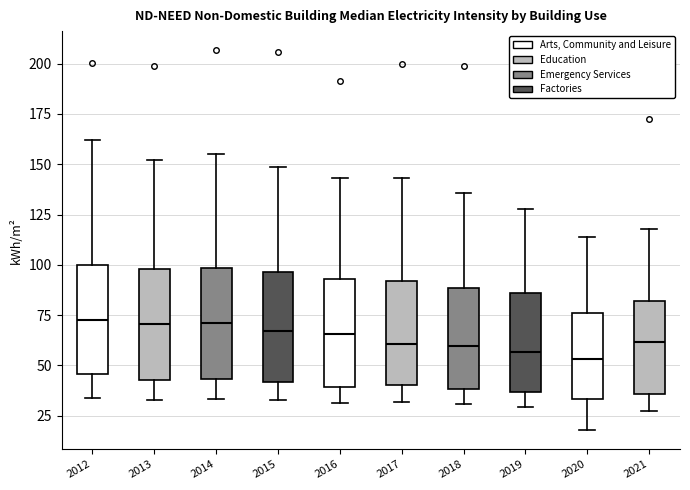

Reading left to right, read every box against the y-axis: the position of its median line, the range the box covers, and the ends of its whiskers. The values are not printed on the chart, so give them approximately, as read against the axis.

2012: median 75, box 45 to 100, whiskers 35 to 160
2013: median 70, box 45 to 100, whiskers 35 to 150
2014: median 70, box 45 to 100, whiskers 35 to 155
2015: median 65, box 40 to 95, whiskers 35 to 150
2016: median 65, box 40 to 95, whiskers 30 to 145
2017: median 60, box 40 to 90, whiskers 30 to 145
2018: median 60, box 40 to 90, whiskers 30 to 135
2019: median 55, box 35 to 85, whiskers 30 to 130
2020: median 55, box 35 to 75, whiskers 20 to 115
2021: median 60, box 35 to 80, whiskers 25 to 120